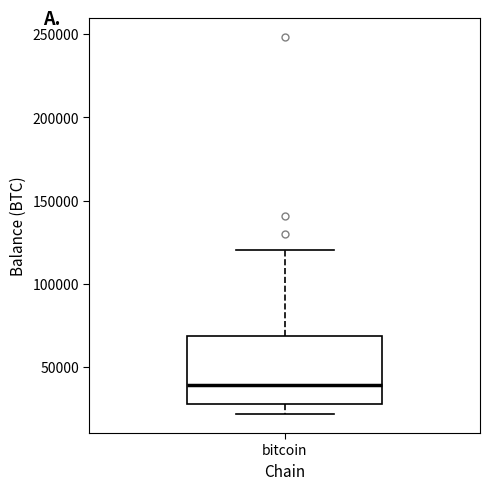

Transcribe this box plot: give where the median line is, the range the box spans, and where the two whiskers end, as read against the y-axis. The values are not printed on the chart, so give them approximately, as read against the axis.

median 40000, box 25000 to 70000, whiskers 20000 to 120000